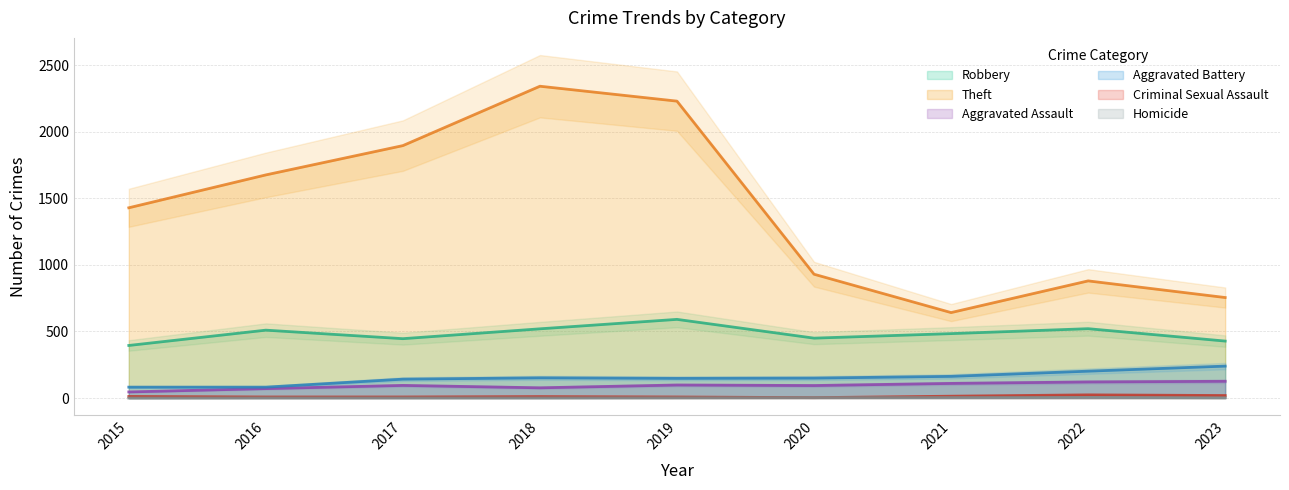

Which category has the highest value in the Aggravated Assault series?

2023